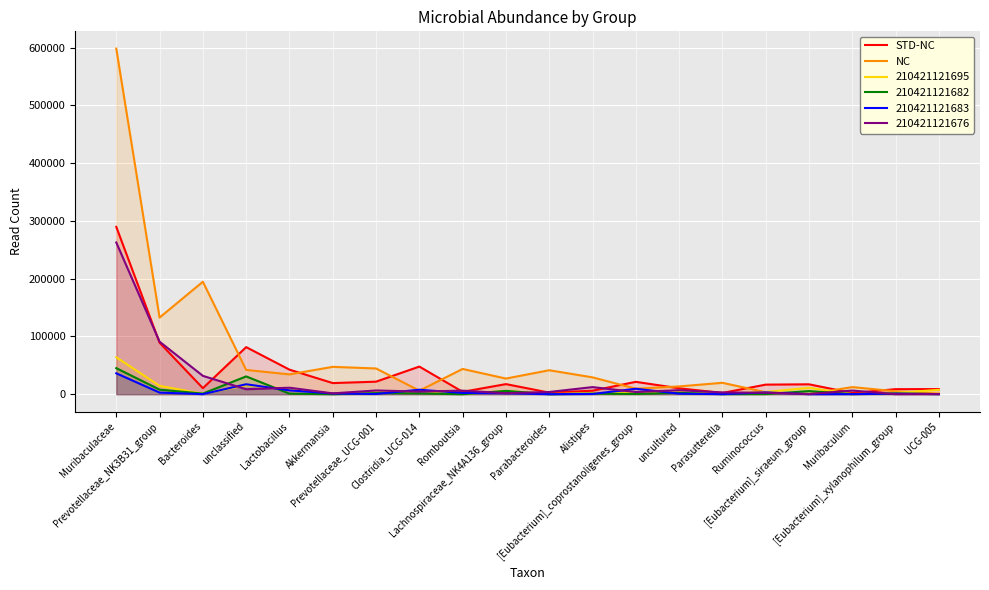

Which series ends up on top after the final intersection of NC and STD-NC?

STD-NC